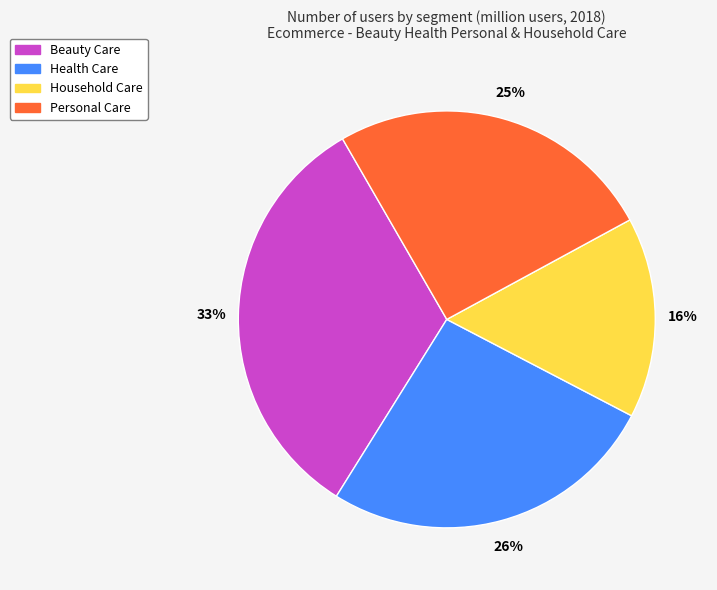

What is the largest slice in the pie chart?

Beauty Care